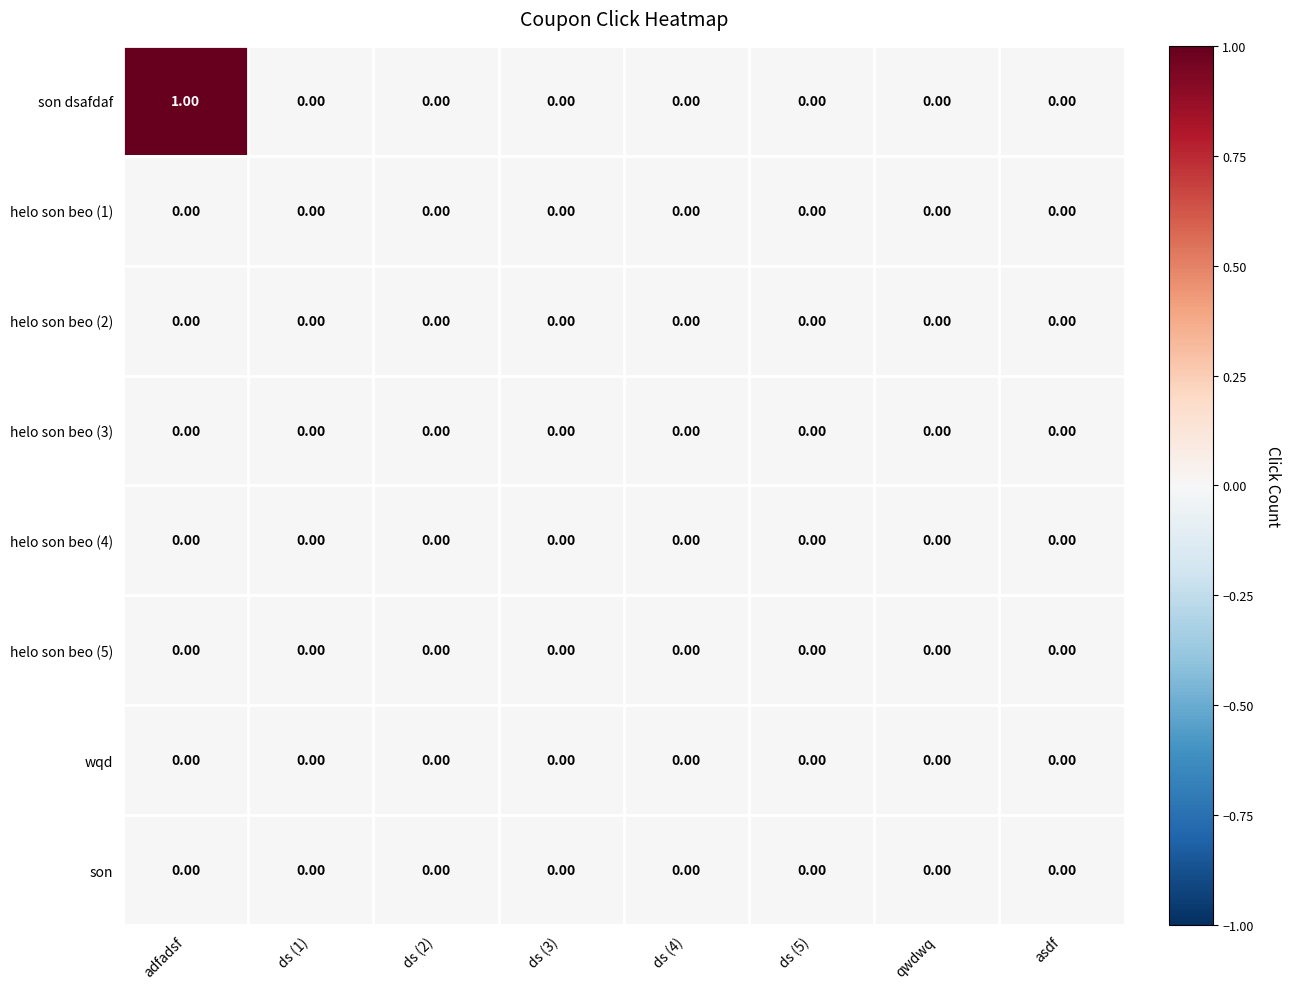

At which category is the sum across all series the highest?

adfadsf